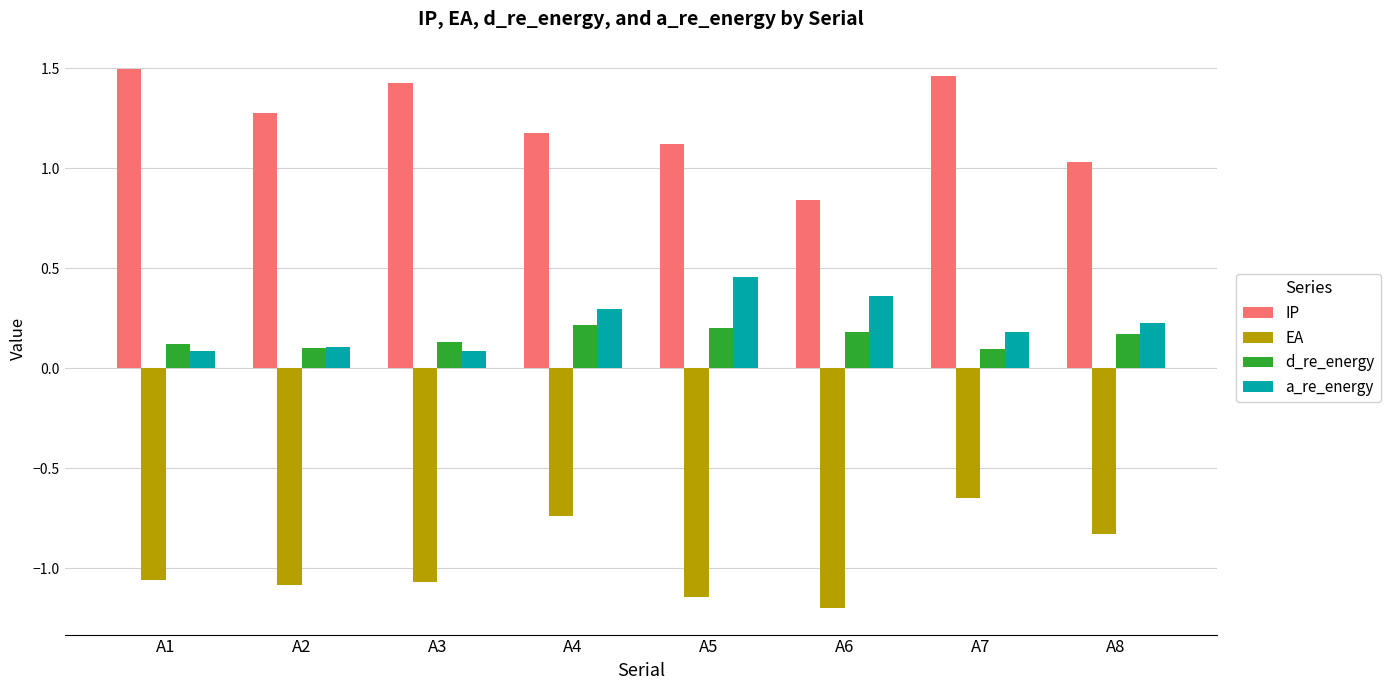

How many EA values are between -1 and 0?

3